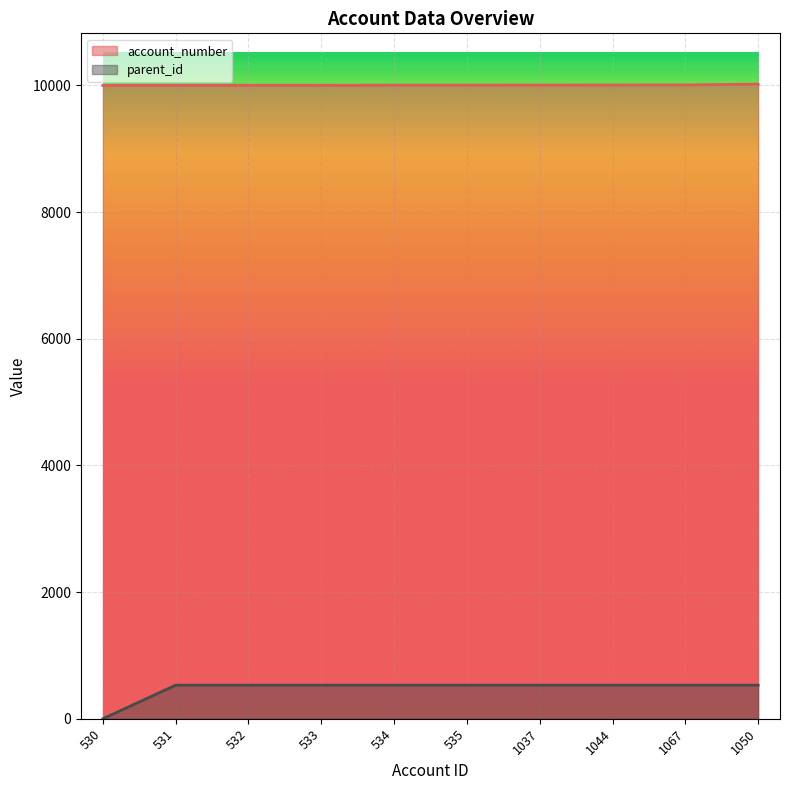

True or false: account_number and parent_id cross at least once.

False